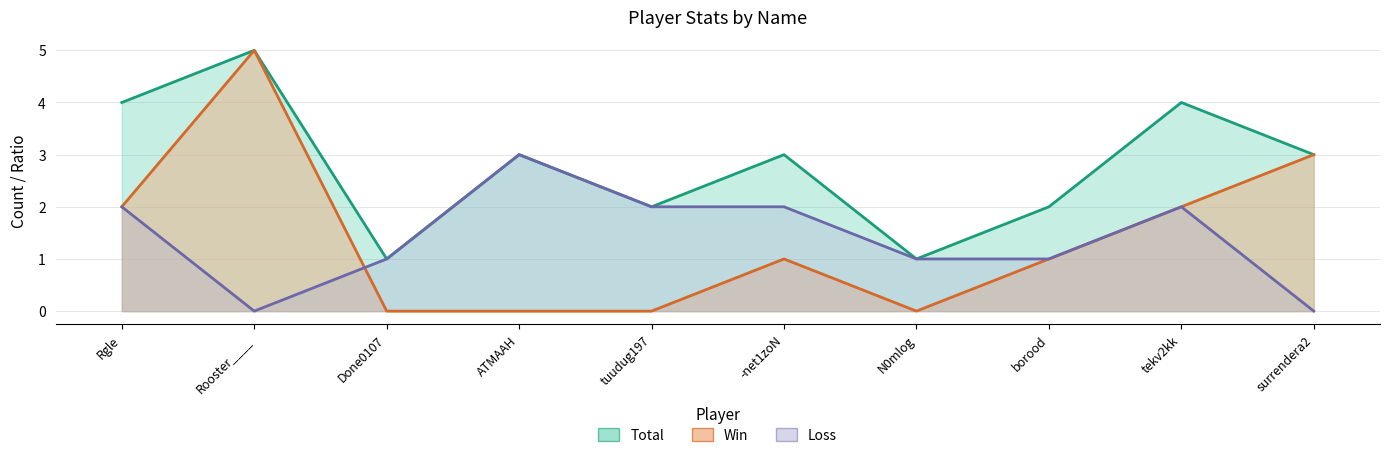

Which category has the lowest value across all series?

Done0107